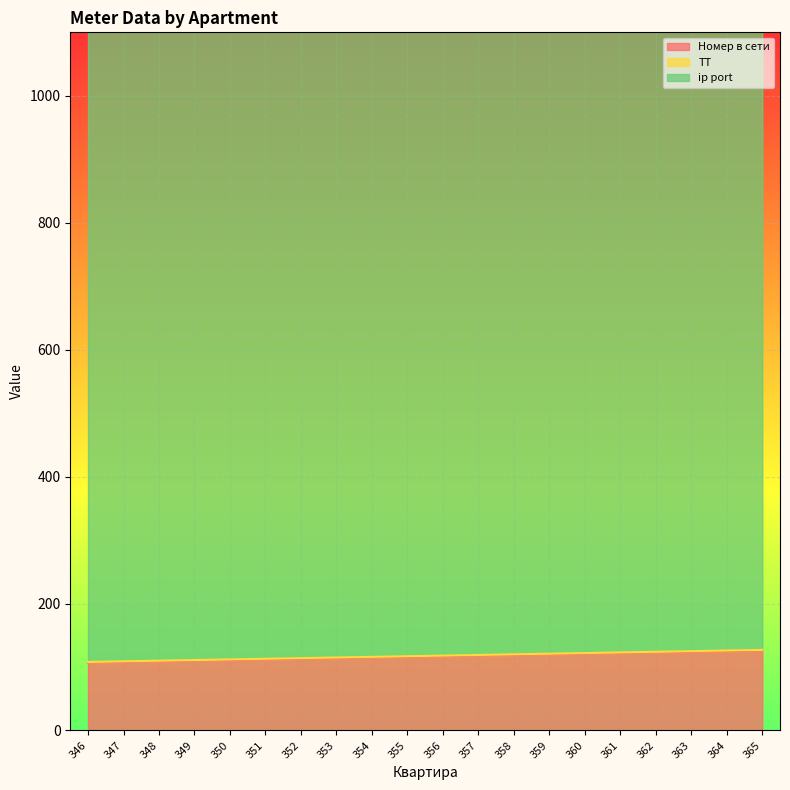

At which label is ip port closest to 1002?

346